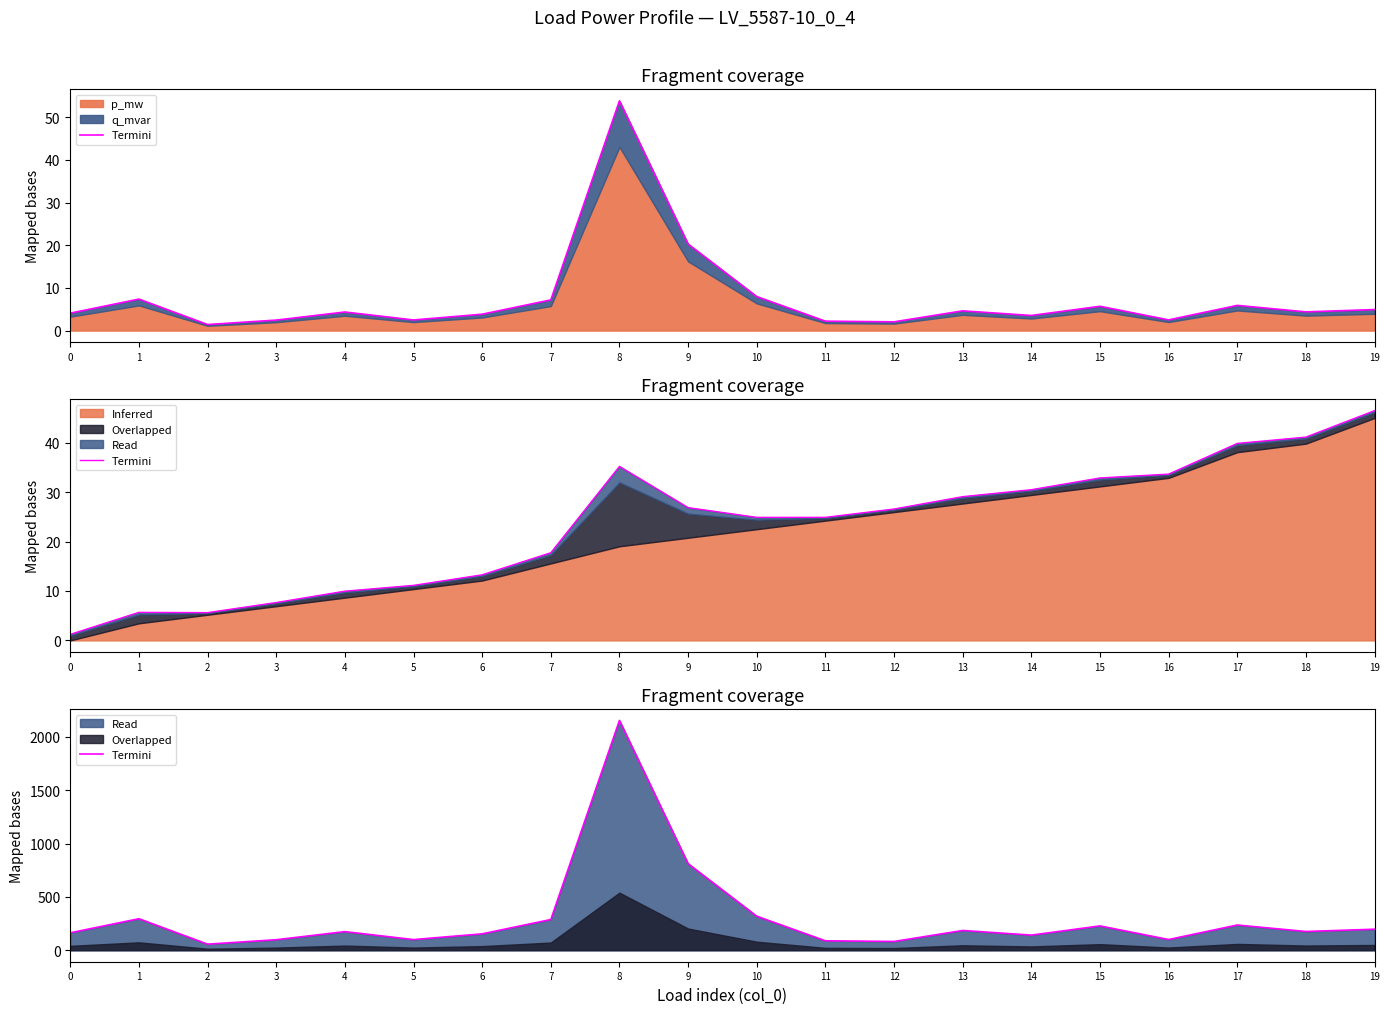

Which has a higher value, 11 or 13?

13